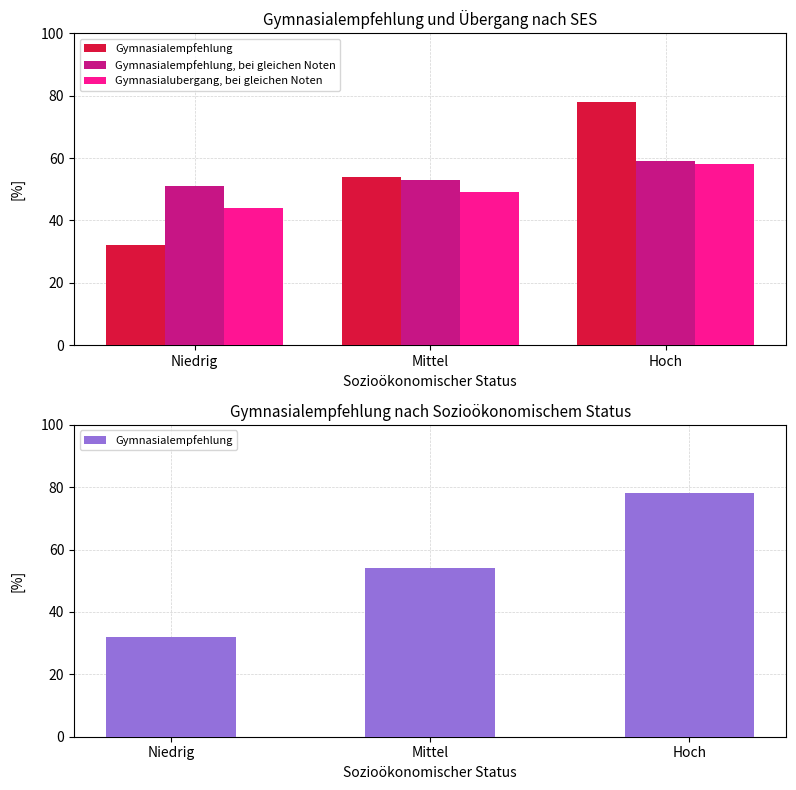

What is the difference between the Gymnasialempfehlung, bei gleichen Noten values at Mittel and Hoch?

6